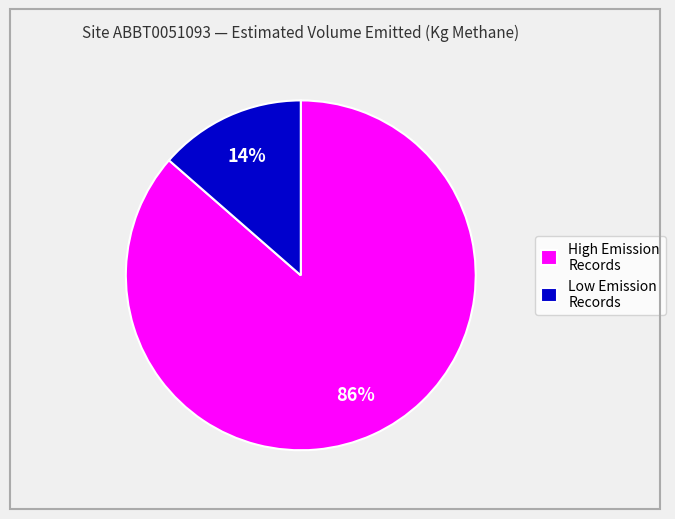

Between Low Emission Records and High Emission Records, which is larger?

High Emission Records